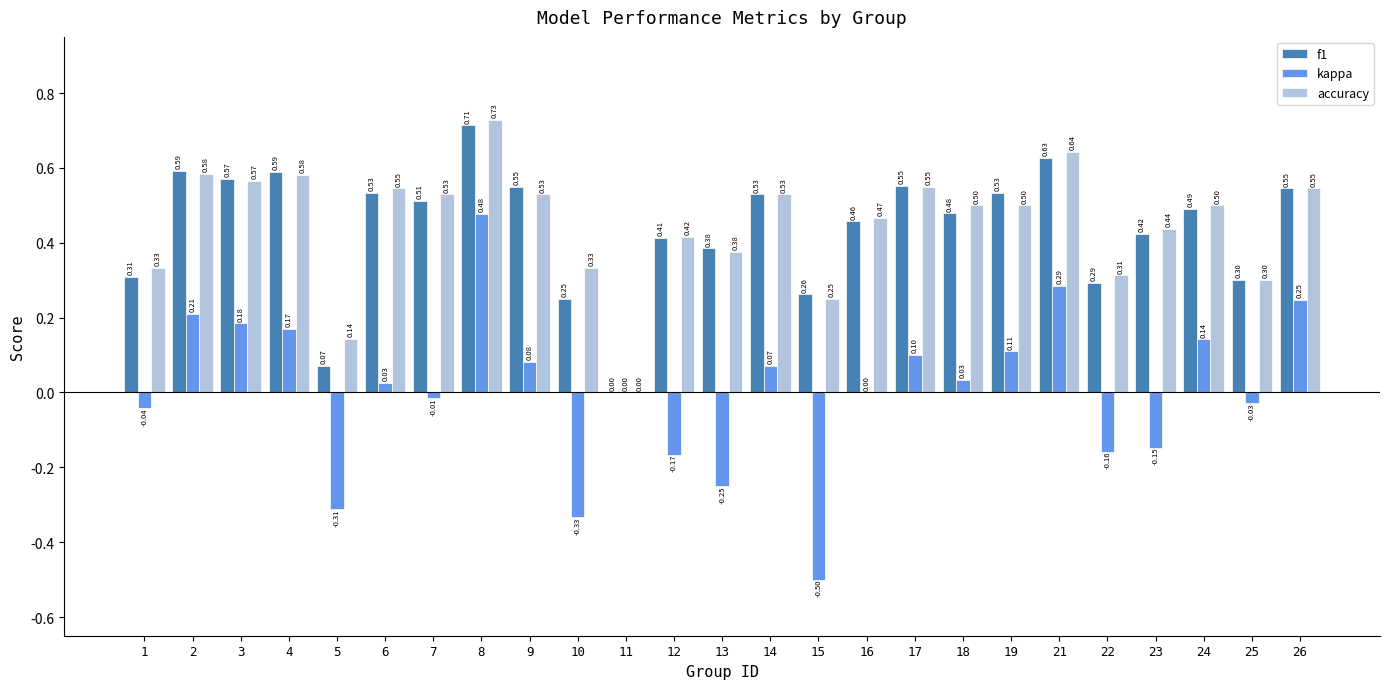

True or false: f1 has a value of 0.2 at 21.

False